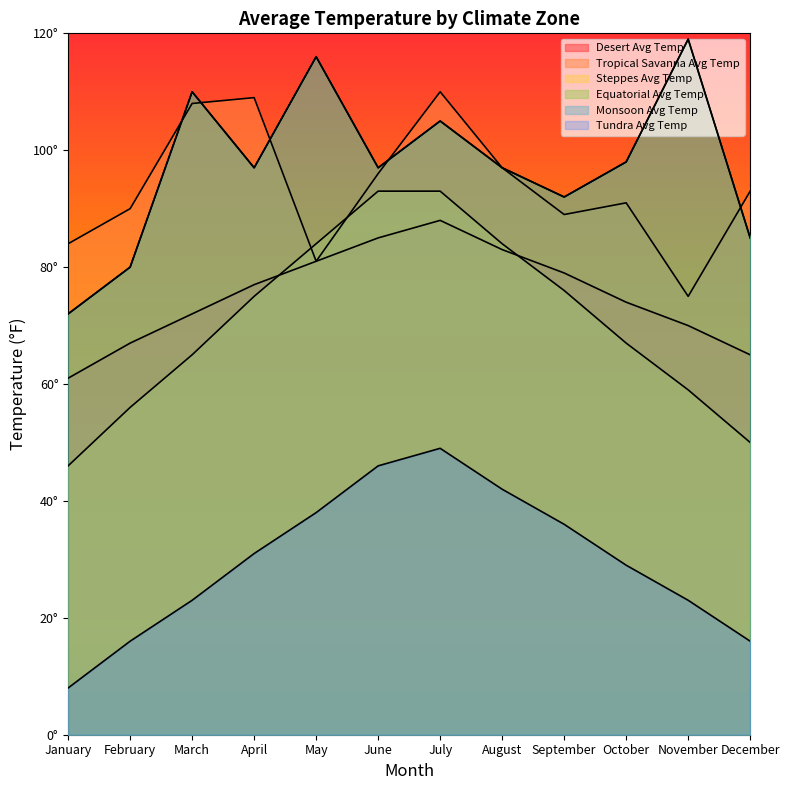

True or false: Tundra Avg Temp has more than 2 points higher than both neighbors.

False